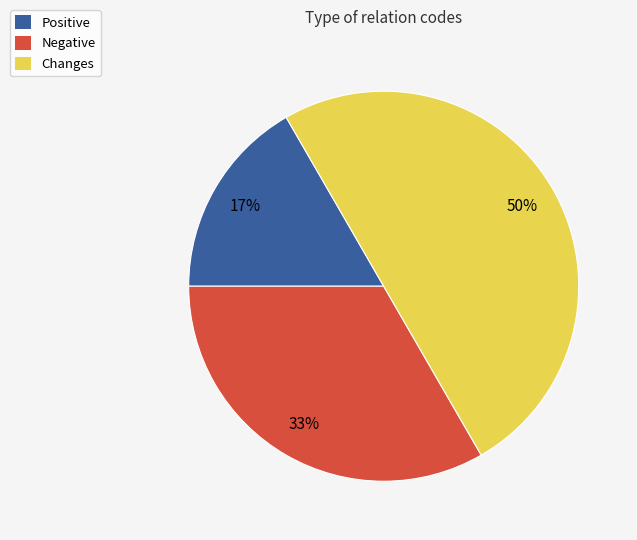

Is the sum of Changes and Negative greater than half?

Yes